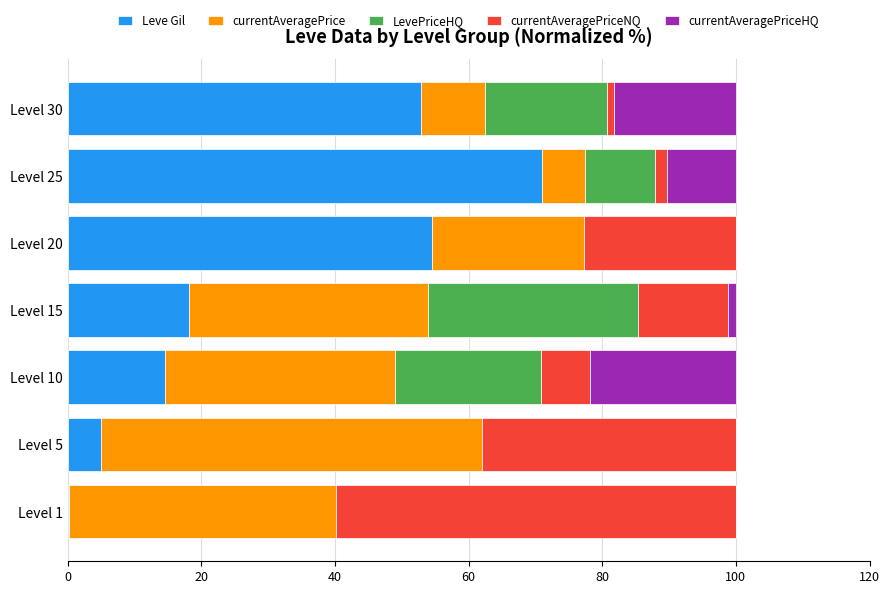

What is the highest value of the Leve Gil series?

70.9